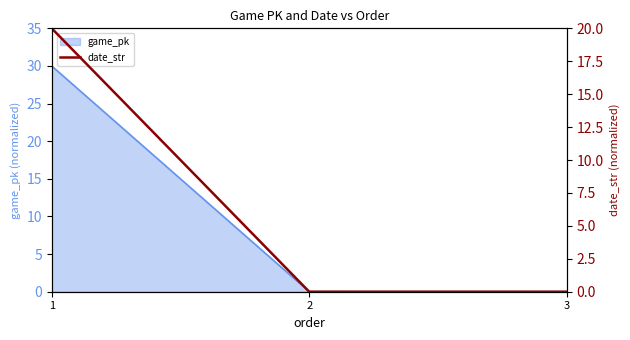

Reading left to right, what are all the values shown in this chart?

1=20.0	2=0.0	3=0.0